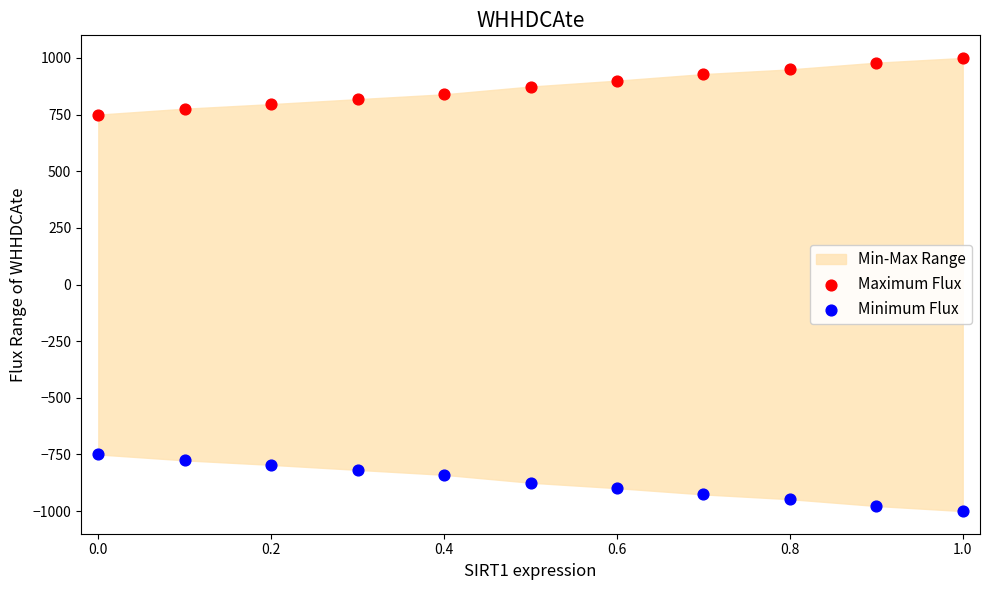

Which series reaches the maximum Y coordinate?

Maximum Flux